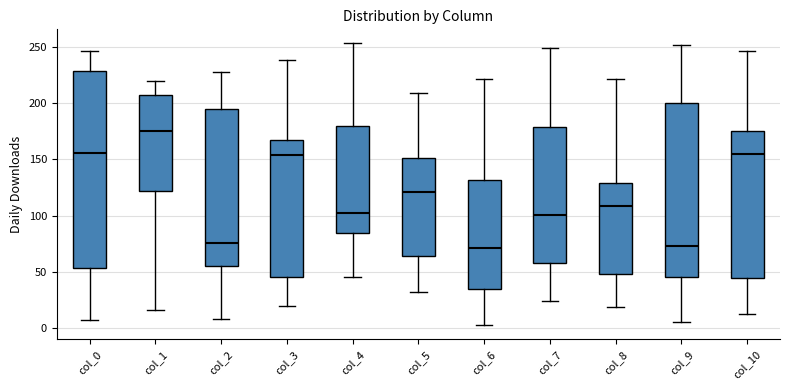

Which box is the tallest, from its lower edge to its upper edge?

col_0